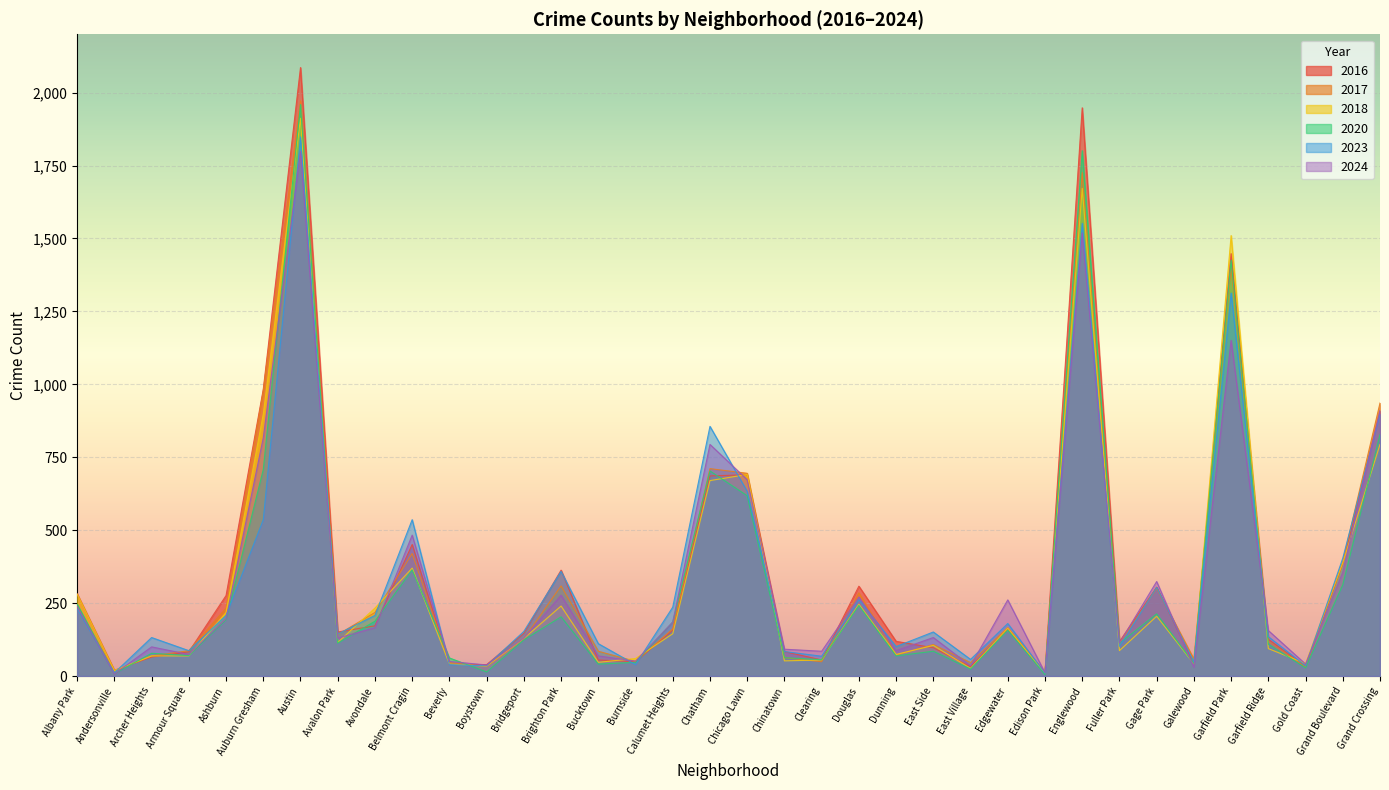

What is the label of the 7th point from the right?

Gage Park